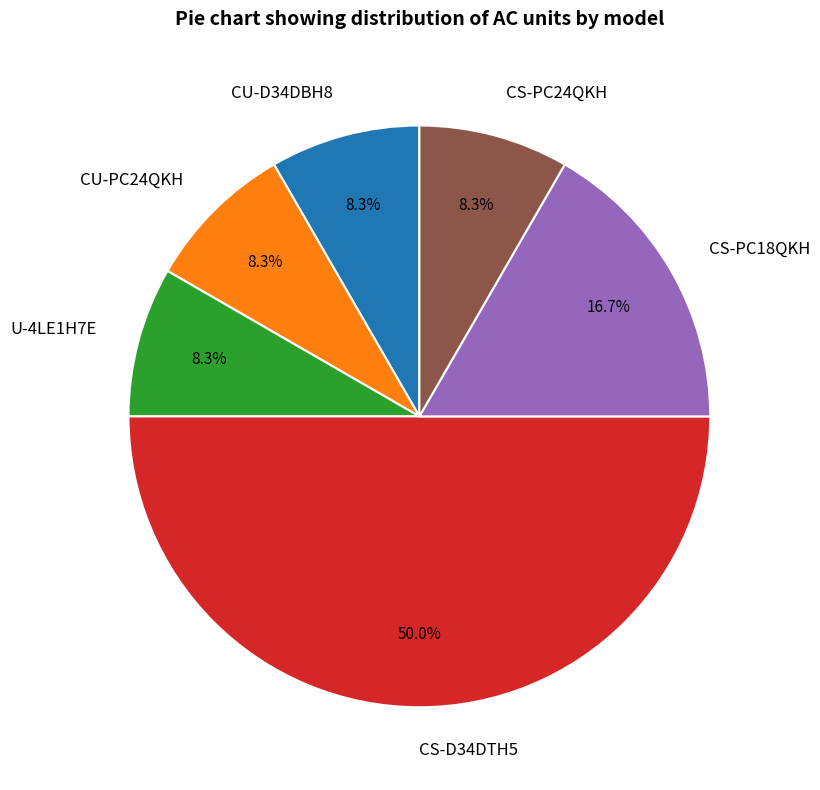

Count the number of slices in the pie.

6